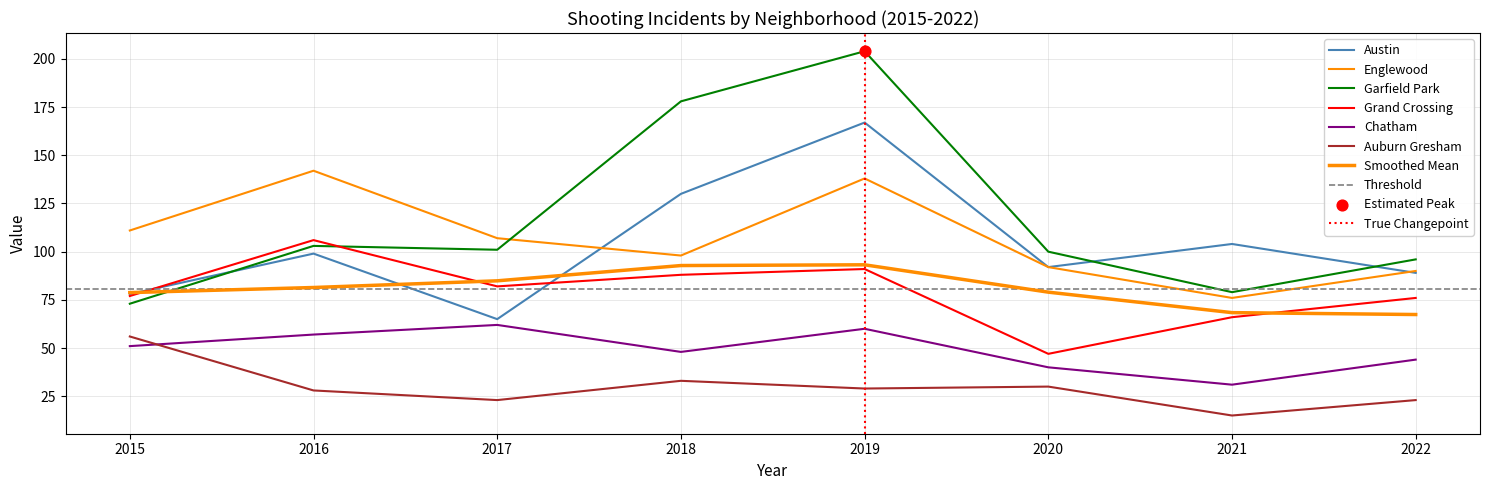

Which series has the largest total across all categories?

Garfield Park